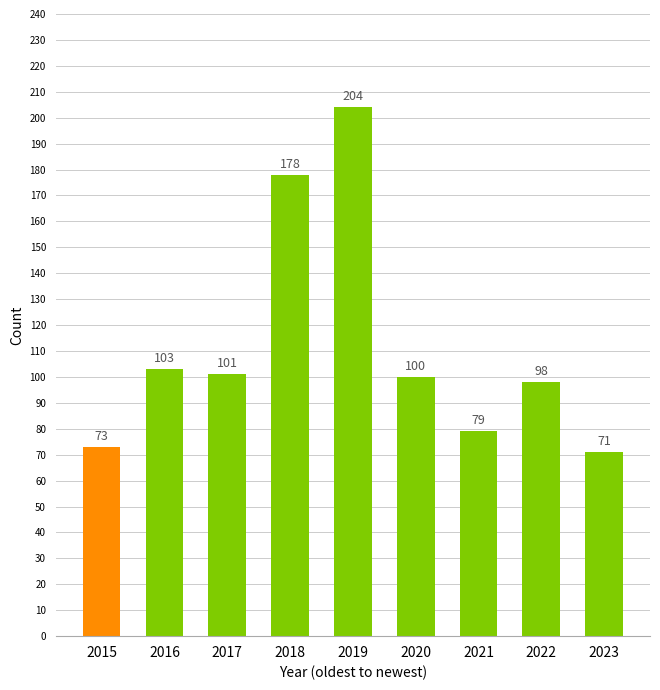

What is the difference between the second highest and second lowest values?

105